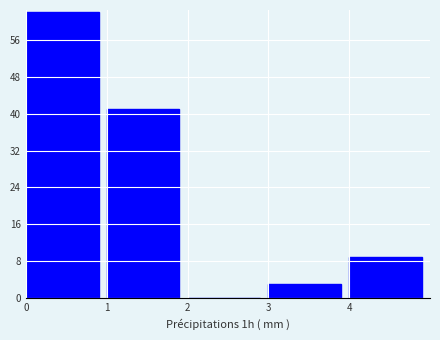

Reading left to right, transcribe this chart: for each bar, give the range it covers on the x-axis and its height. The values are not printed on the chart, so give them approximately, as read against the axis.

0 to 1: 62
1 to 2: 41
2 to 3: 0
3 to 4: 3
4 to 5: 9